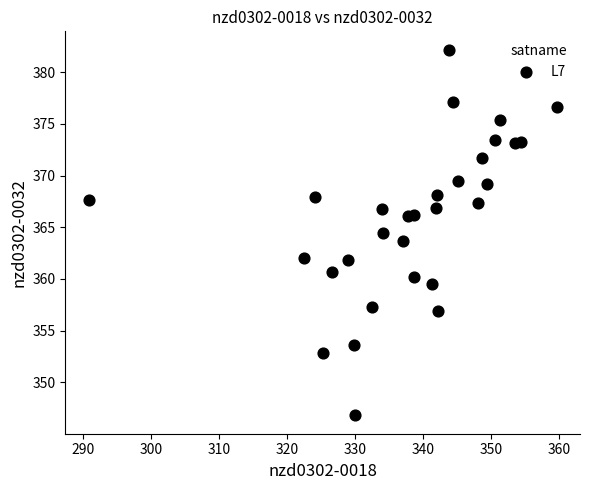

What is the range of X values (max minus min)?

68.8